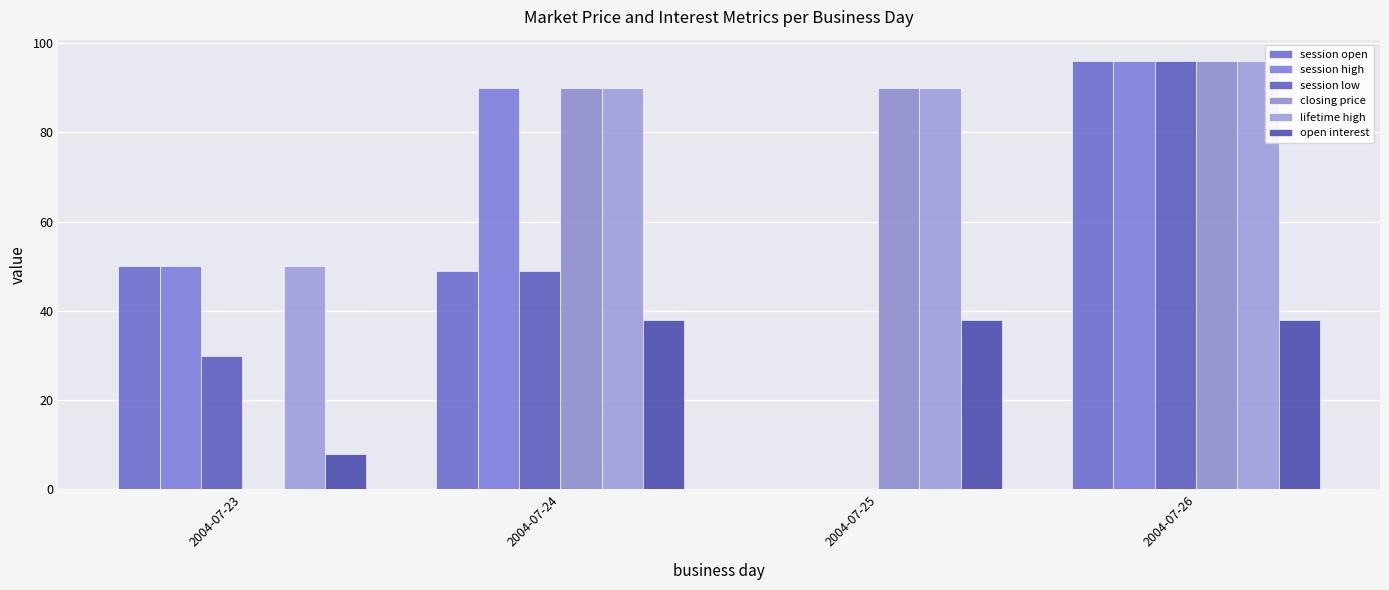

The closing price series shows 22 at 2004-07-24. True or false?

False